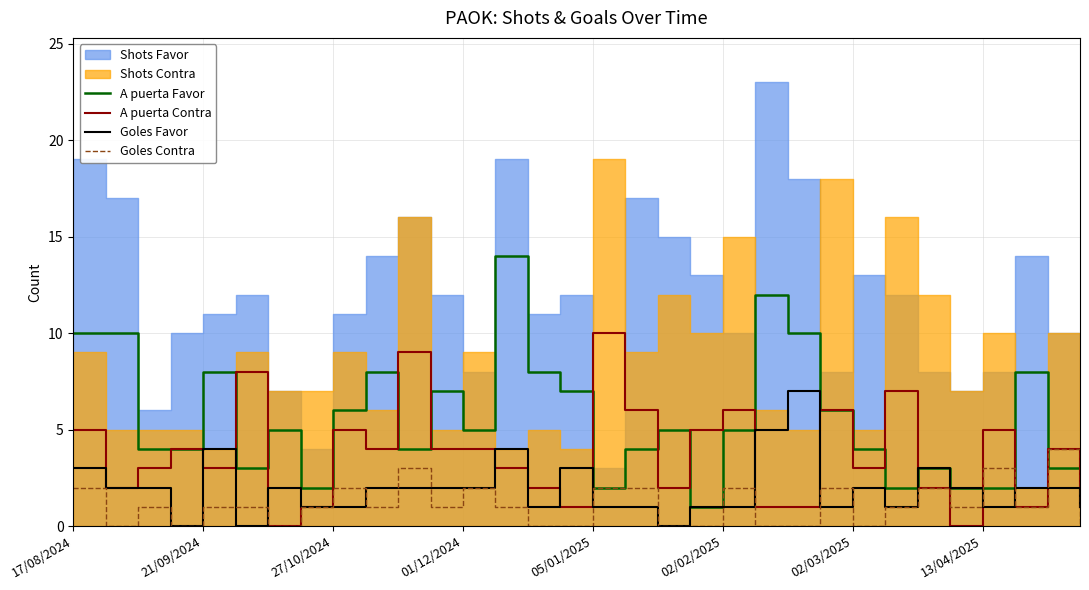

What is the difference between the maximum and minimum values in the Goles Favor series?

7